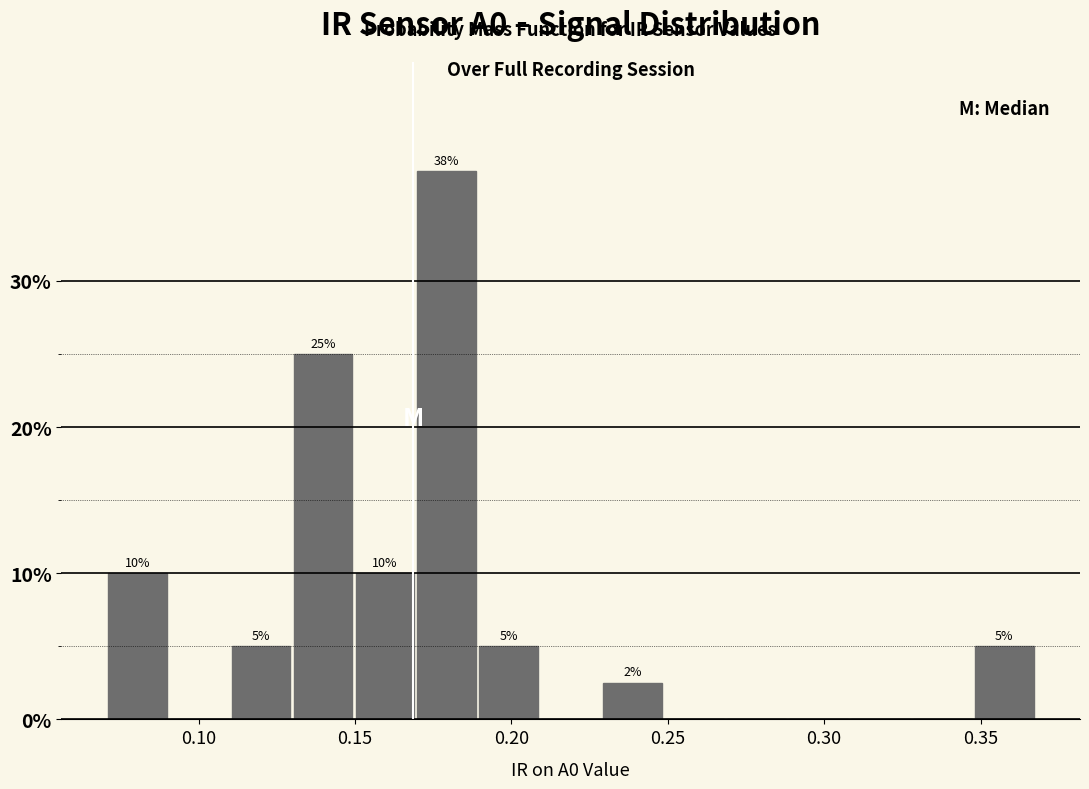

Read against the x-axis, roughly where is the centre of the tallest bar?

0.180